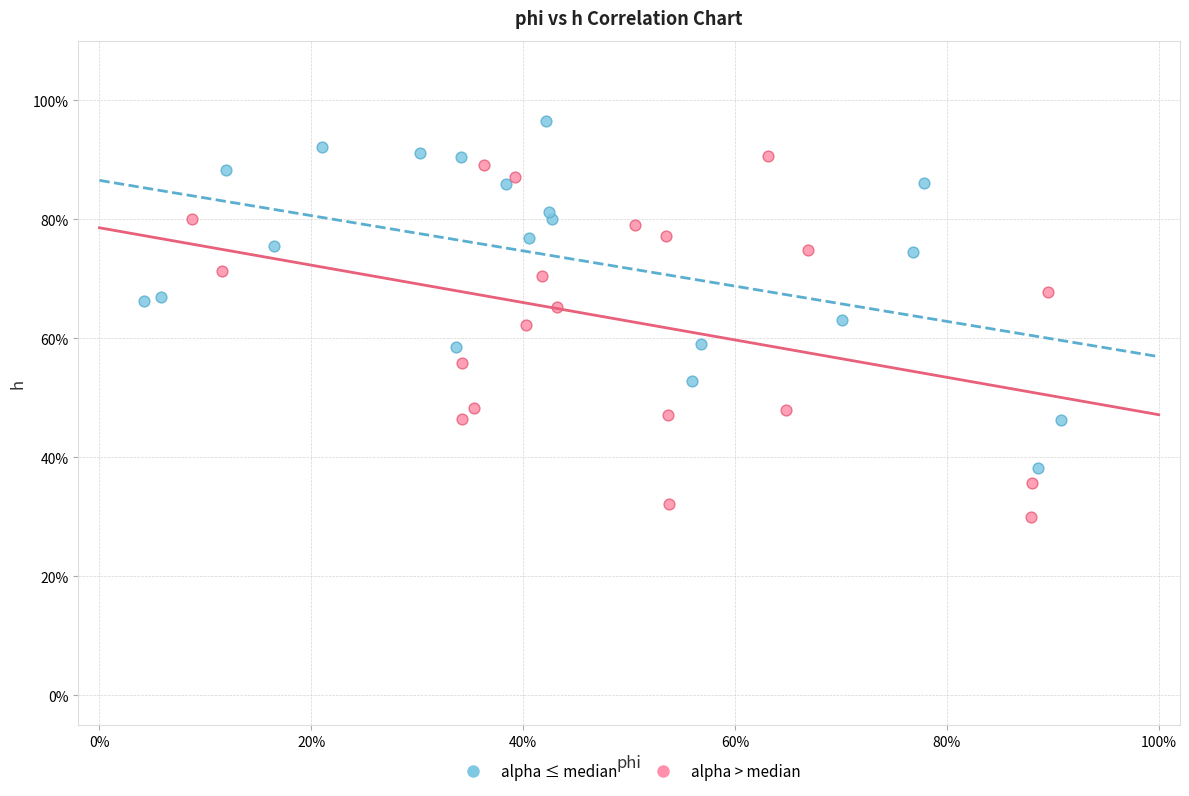

What are all the series names shown in the legend?

alpha ≤ median, alpha > median